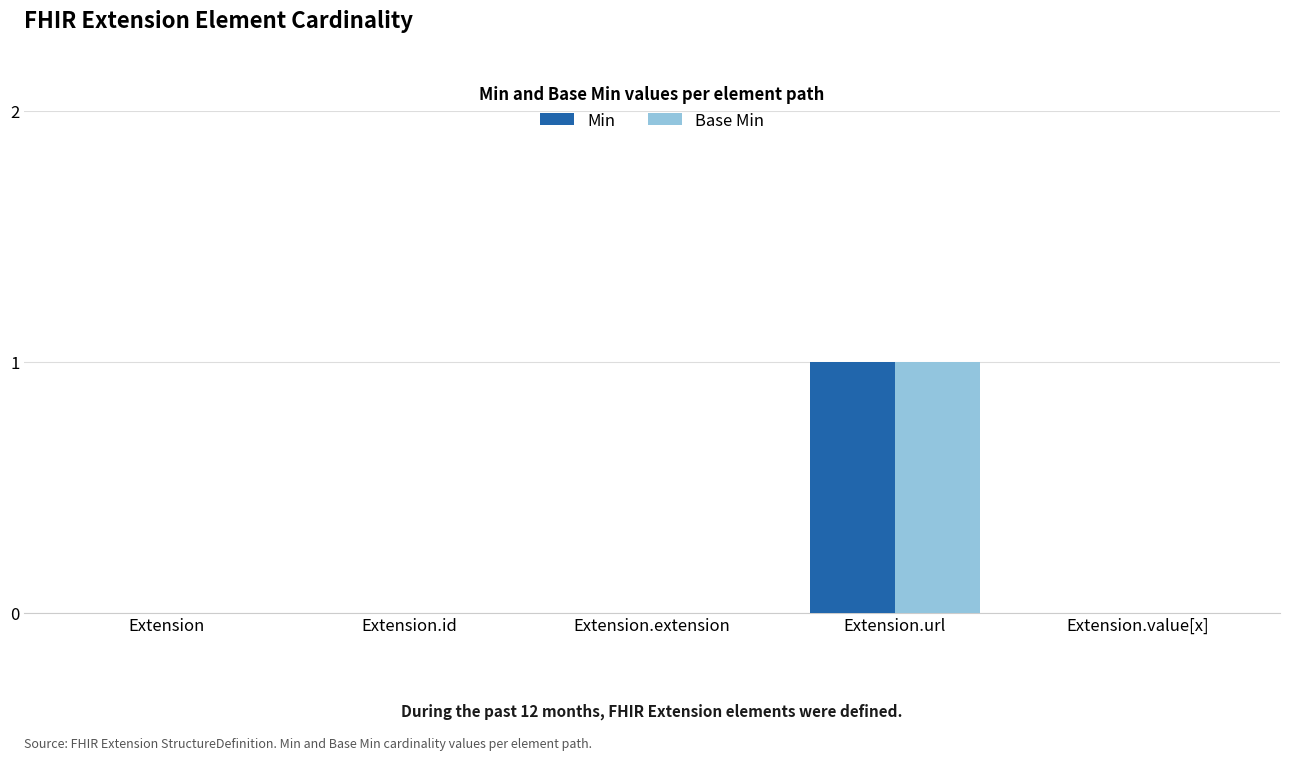

At which category is the sum across all series the highest?

Extension.url